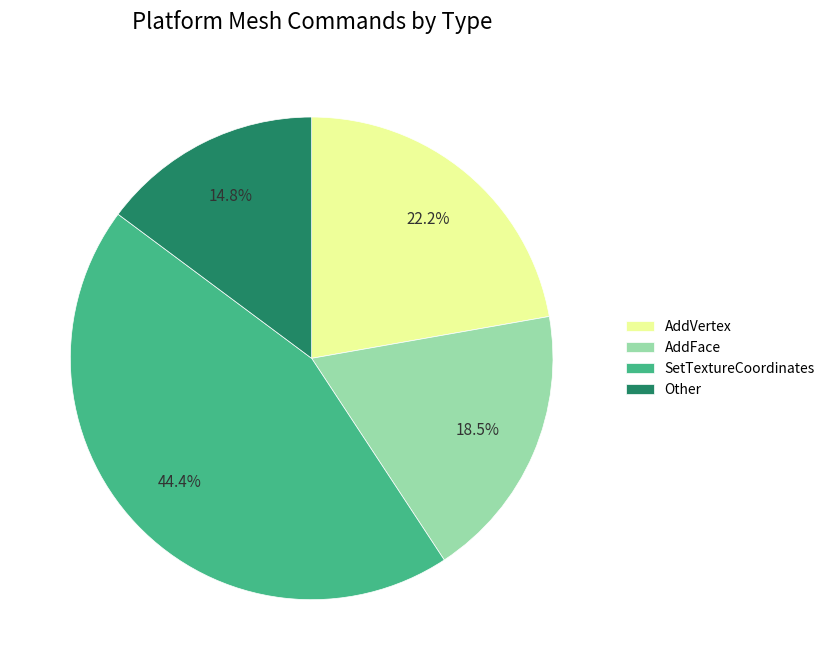

Combined, do AddVertex and SetTextureCoordinates account for over 50%?

Yes